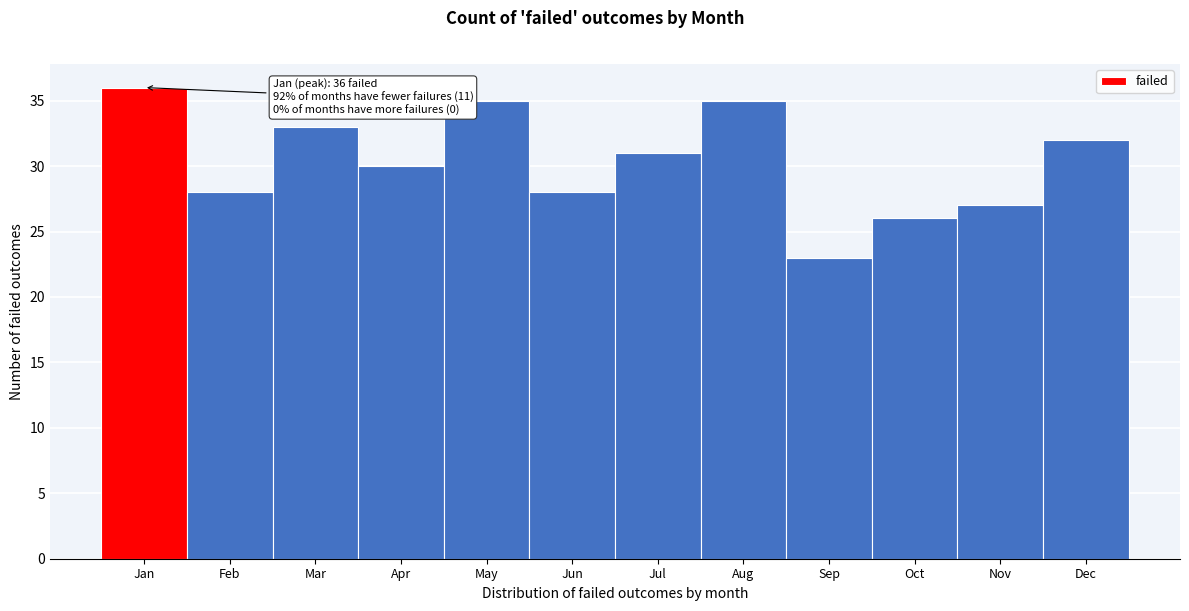

Reading left to right, extract all data points from this chart.

Jan=36	Feb=28	Mar=33	Apr=30	May=35	Jun=28	Jul=31	Aug=35	Sep=23	Oct=26	Nov=27	Dec=32